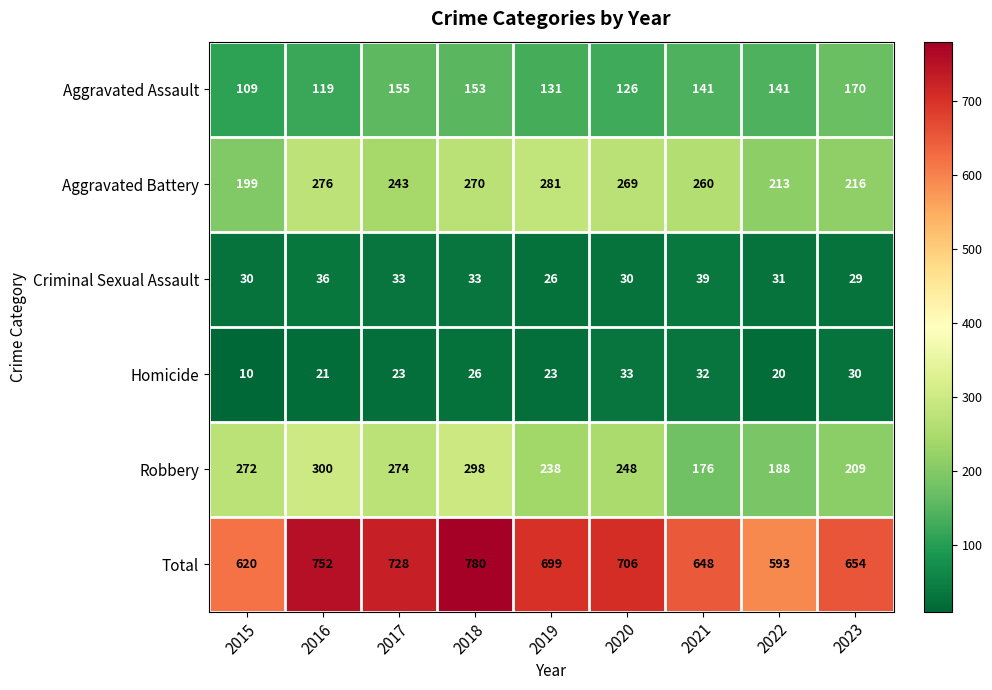

At which category does the chart reach its peak across all series?

2018